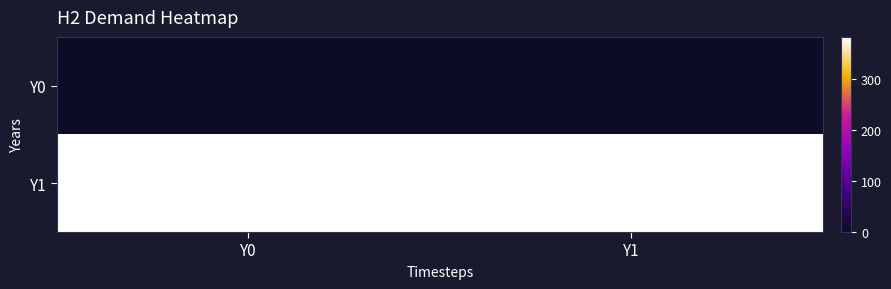

Rank the series by their maximum value, from highest to lowest.

Y1, Y0